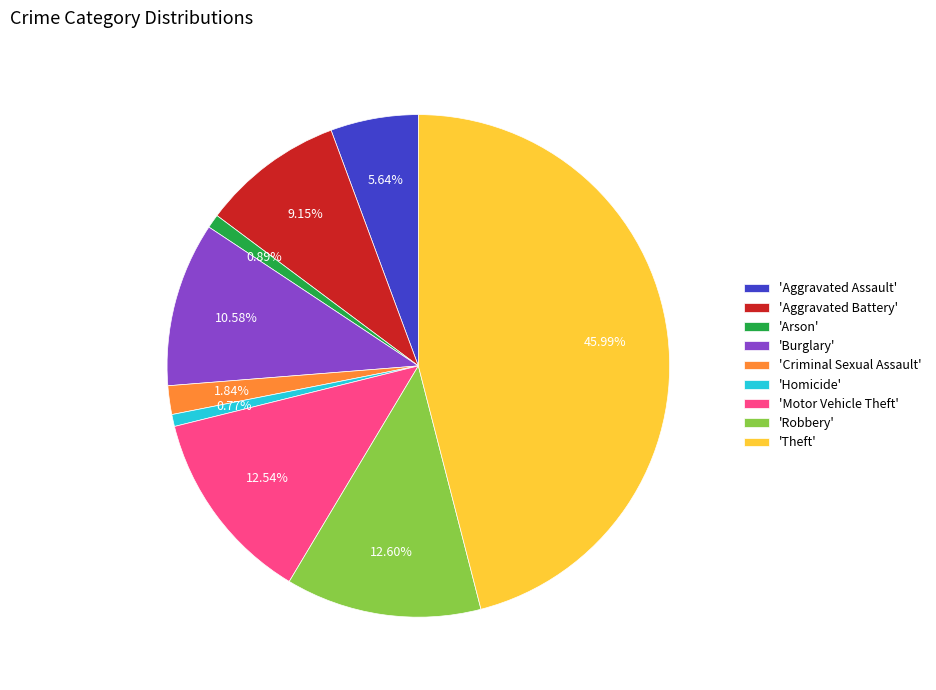

To the nearest percent, what is the average slice percentage?

11%